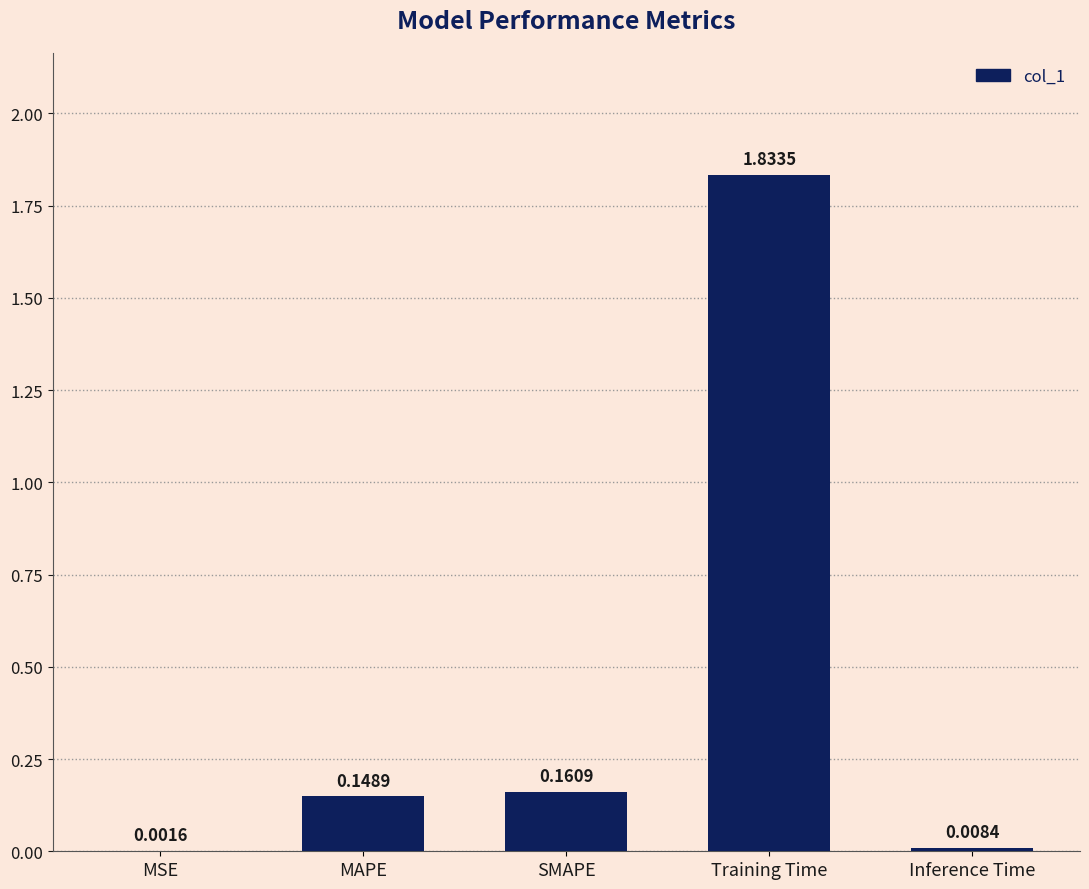

What is the sum of all values?

2.2